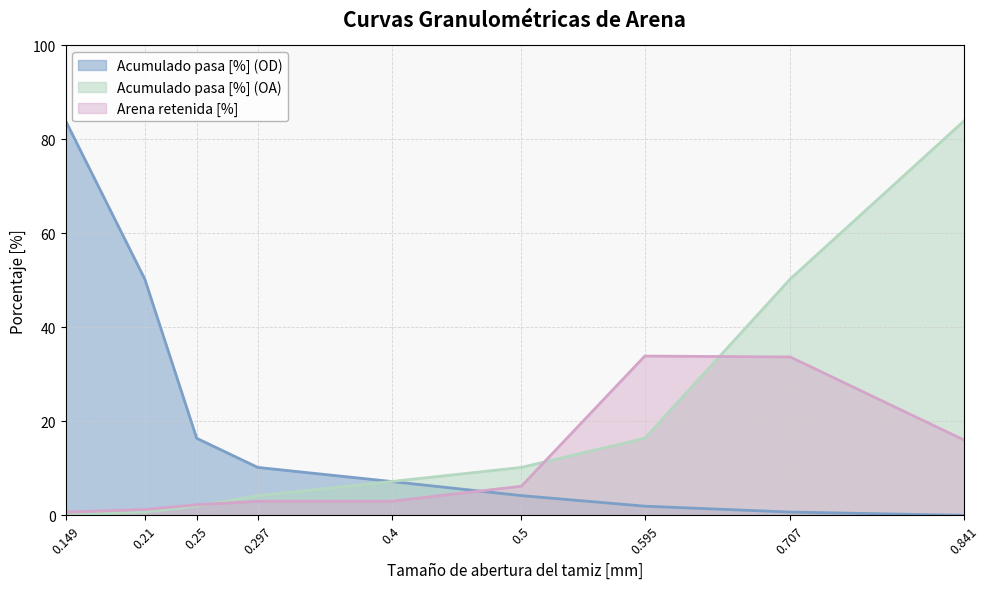

What are all the series names shown in the legend?

Acumulado pasa [%] (OD), Acumulado pasa [%] (OA), Arena retenida [%]